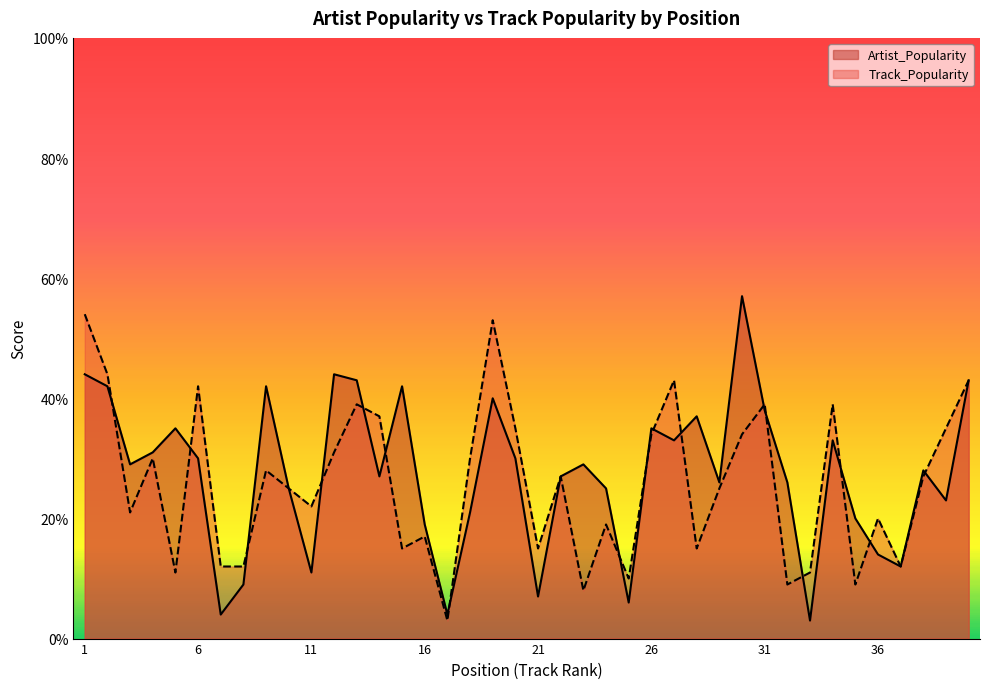

Rank the series at 14 from lowest to highest value.

Artist_Popularity, Track_Popularity